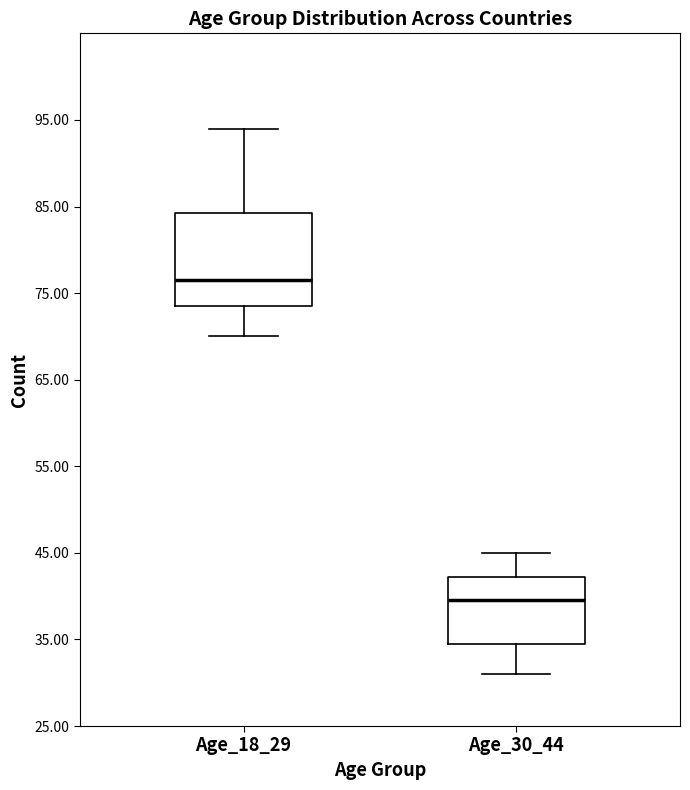

Reading left to right, transcribe this box plot: for each box, give where its median line is, the range the box spans, and where its two whiskers end, as read against the y-axis. The values are not printed on the chart, so give them approximately, as read against the axis.

Age_18_29: median 77, box 74 to 84, whiskers 70 to 94
Age_30_44: median 40, box 35 to 42, whiskers 31 to 45